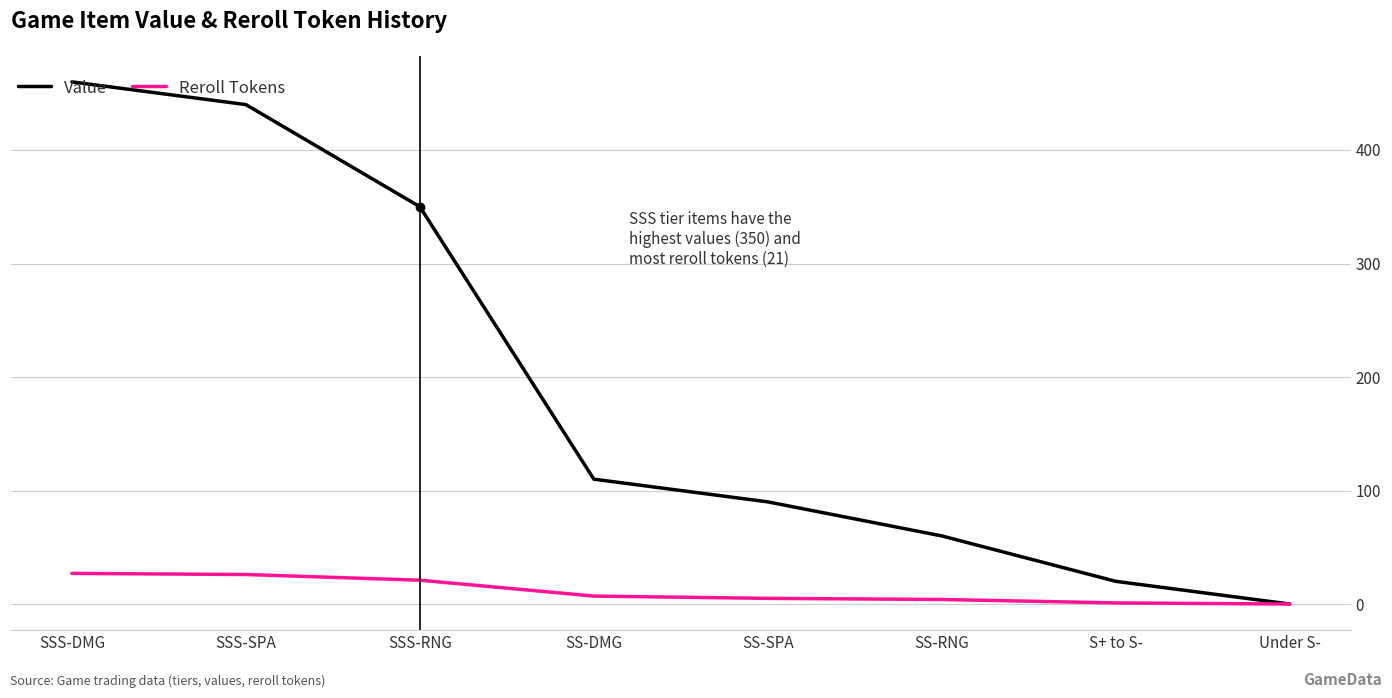

The Value series shows 440 at SSS-SPA. True or false?

True